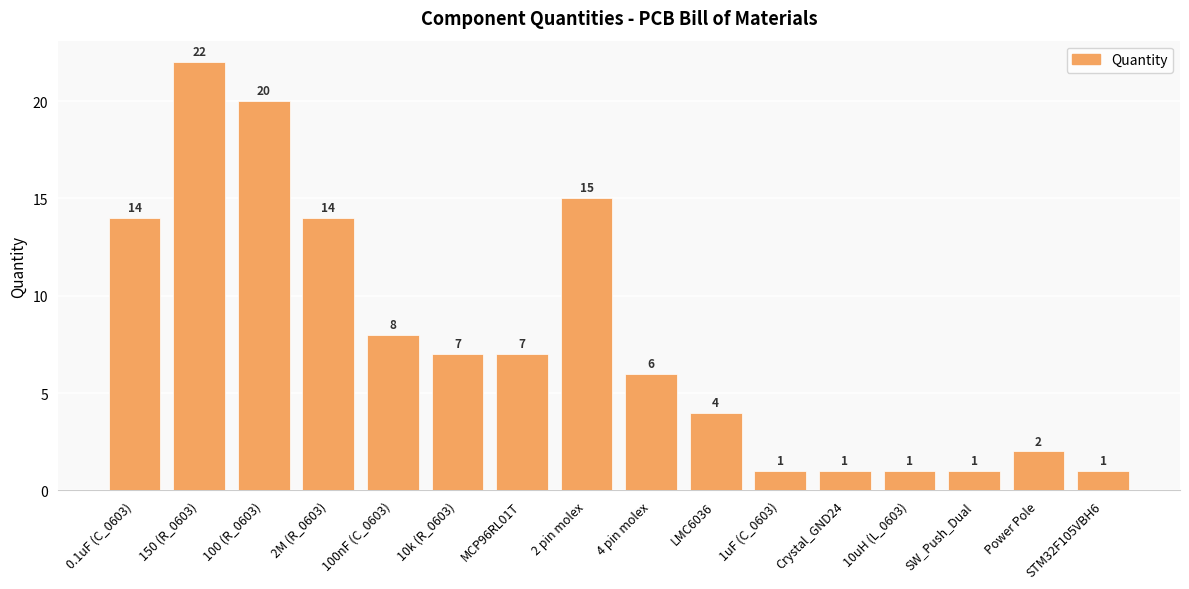

What is the ratio of the value at 150 (R_0603) to the value at 10uH (L_0603)?

22.0